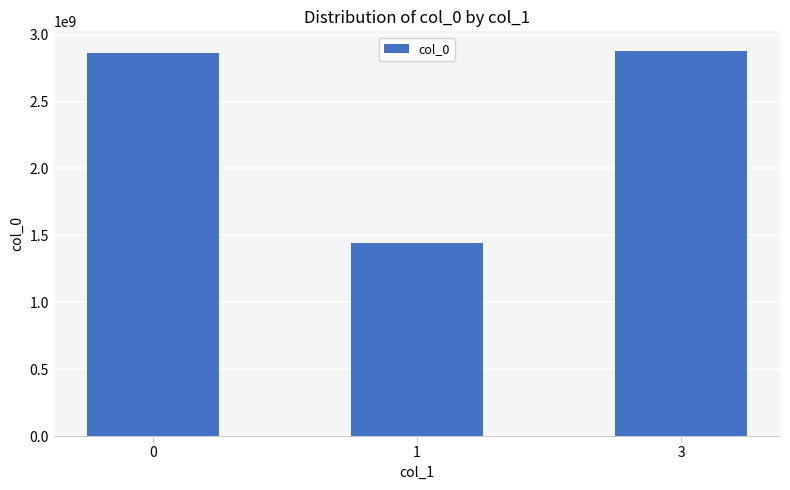

Approximately how many times larger is the value at 3 compared to 1?

2.0